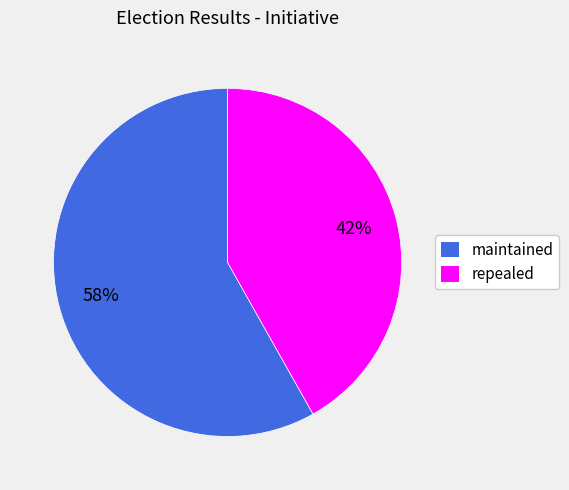

Approximately how many times larger is the value at repealed compared to maintained?

0.7